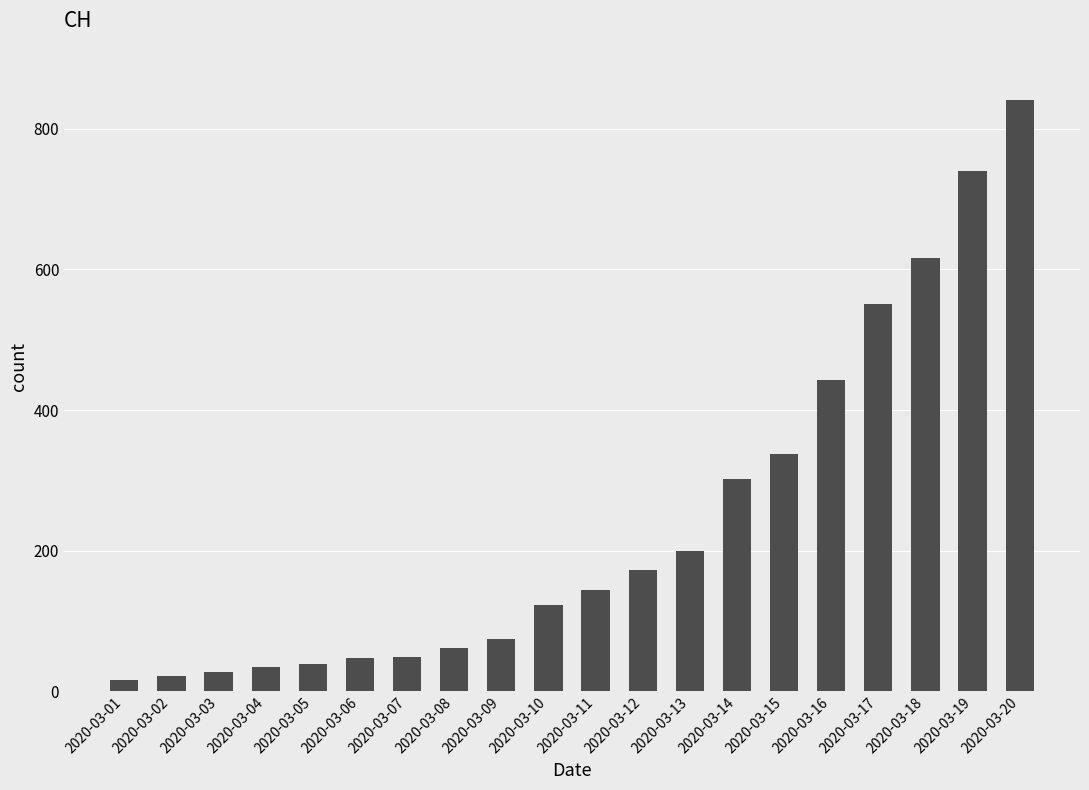

Does the chart contain stacked bars?

No